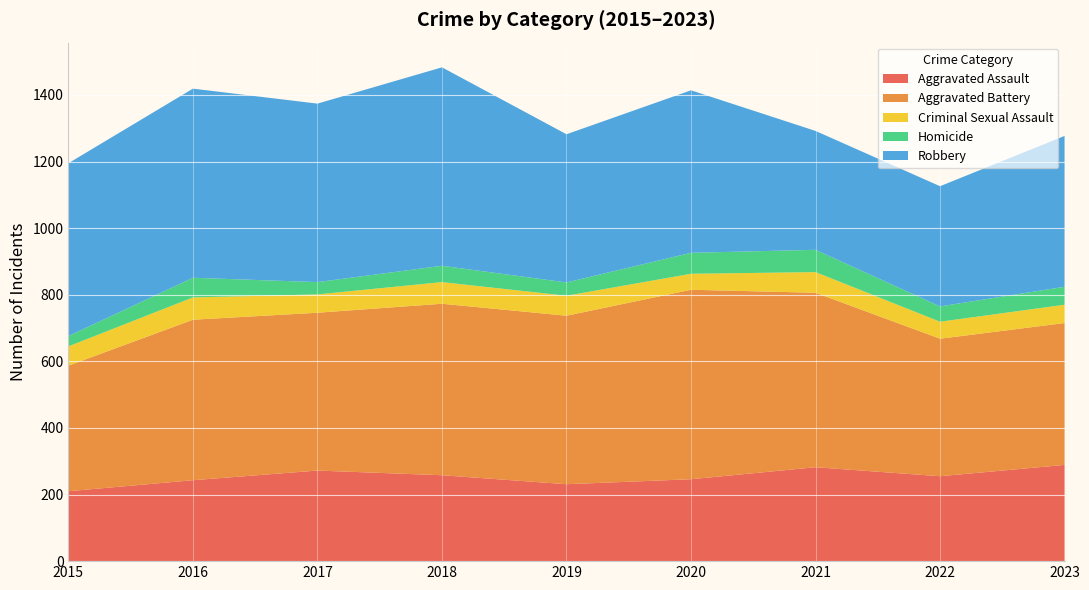

Reading right to left, extract all data points from this chart.

Aggravated Assault: 2023=289	2022=255	2021=282	2020=246	2019=231	2018=258	2017=272	2016=243	2015=210
Aggravated Battery: 2023=426	2022=413	2021=524	2020=569	2019=506	2018=515	2017=474	2016=482	2015=377
Criminal Sexual Assault: 2023=55	2022=51	2021=62	2020=48	2019=60	2018=65	2017=55	2016=67	2015=58
Homicide: 2023=54	2022=46	2021=67	2020=63	2019=40	2018=49	2017=37	2016=59	2015=31
Robbery: 2023=453	2022=361	2021=357	2020=488	2019=445	2018=596	2017=536	2016=568	2015=519